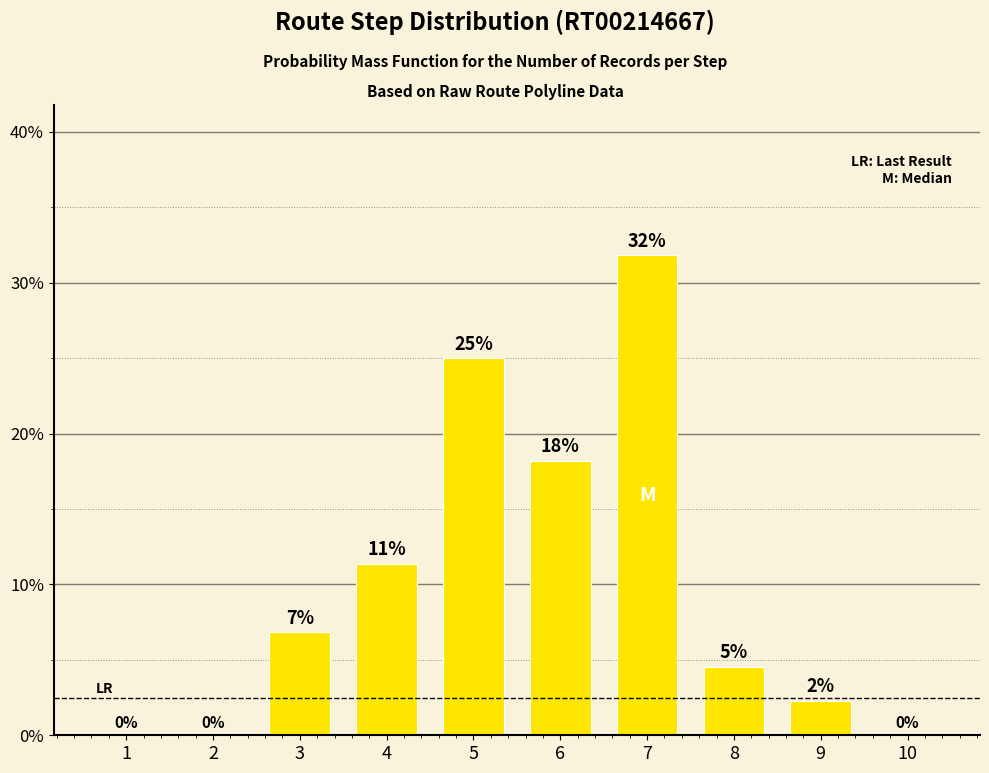

Are the bars horizontal?

No